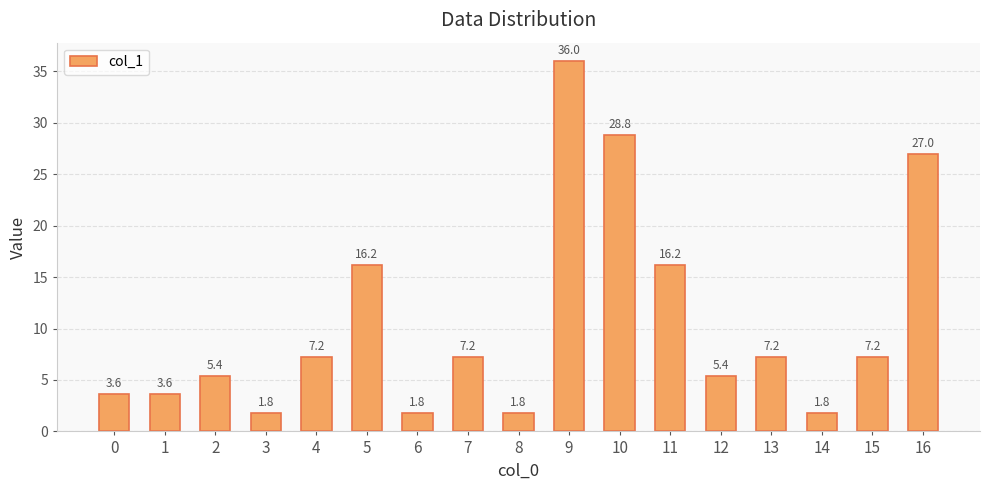

What is the maximum value shown in the chart?

36.0